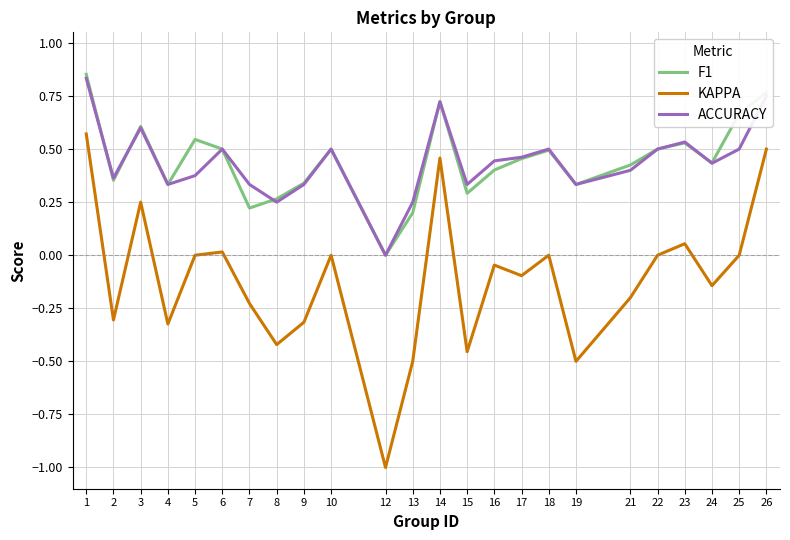

Does the chart have visible grid lines?

Yes